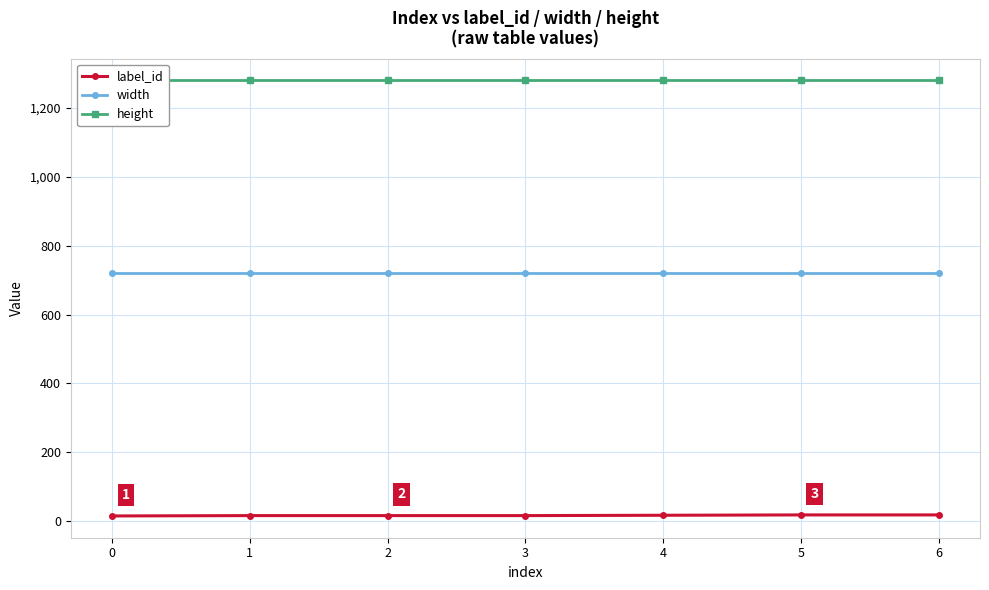

Between 4 and 1, which is larger?

4